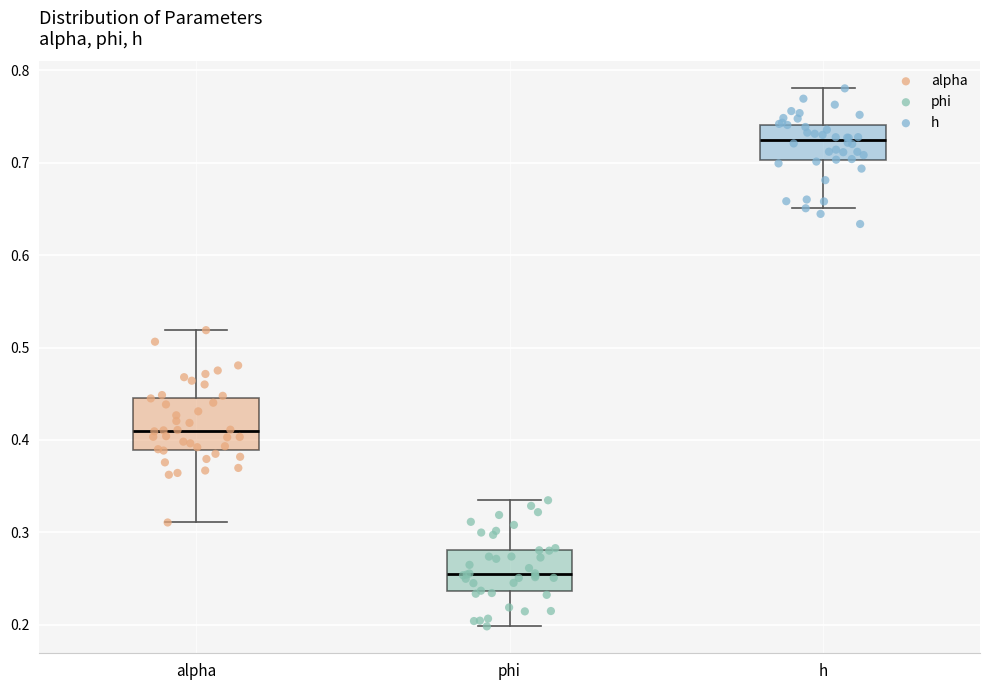

Reading left to right, read every box against the y-axis: the position of its median line, the range the box covers, and the ends of its whiskers. The values are not printed on the chart, so give them approximately, as read against the axis.

alpha: median 0.41, box 0.39 to 0.45, whiskers 0.31 to 0.52
phi: median 0.25, box 0.24 to 0.28, whiskers 0.20 to 0.33
h: median 0.72, box 0.70 to 0.74, whiskers 0.65 to 0.78